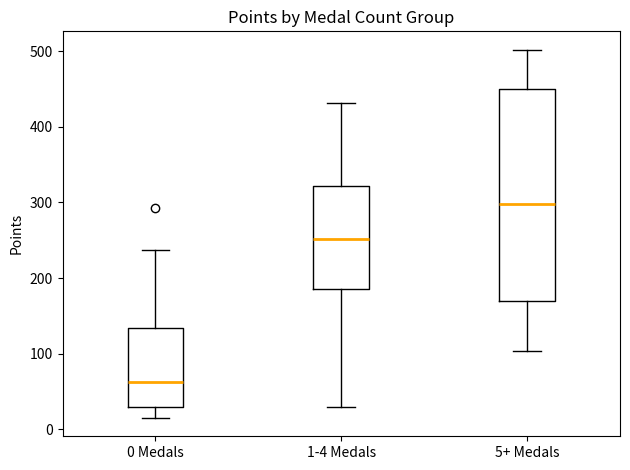

Where is the lower edge of the box for 1-4 Medals on the y-axis? The values are not printed on the chart, so give them approximately, as read against the axis.

190